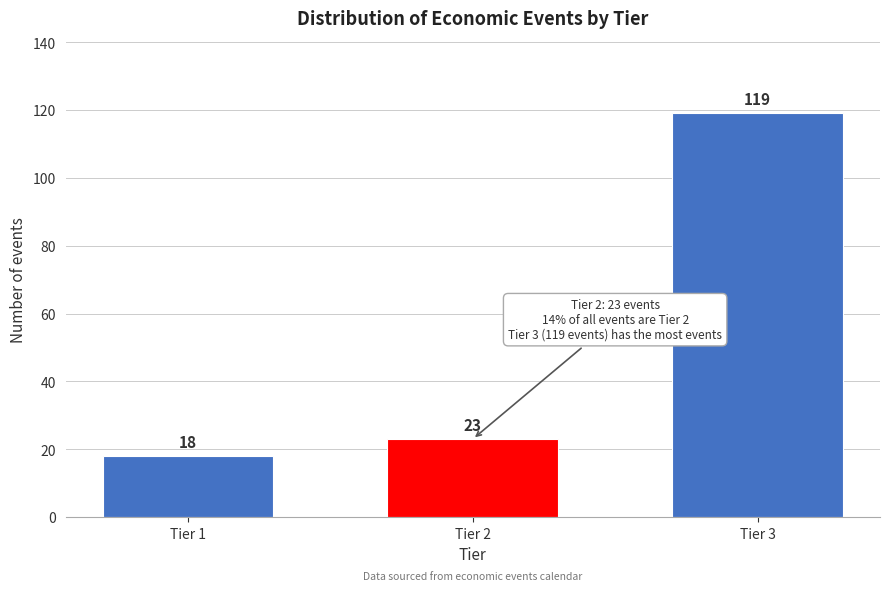

Reading right to left, what are all the values shown in this chart?

Tier 3=119	Tier 2=23	Tier 1=18